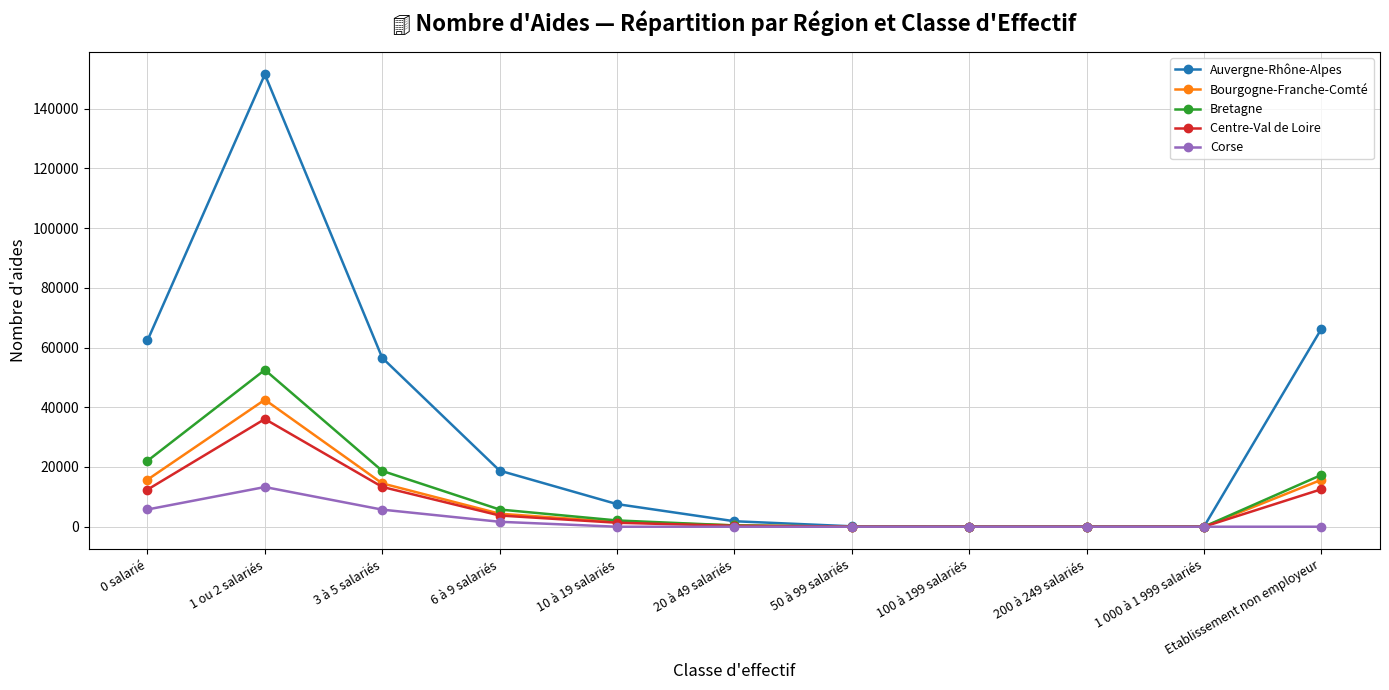

What is the sum of all Auvergne-Rhône-Alpes values?

364961